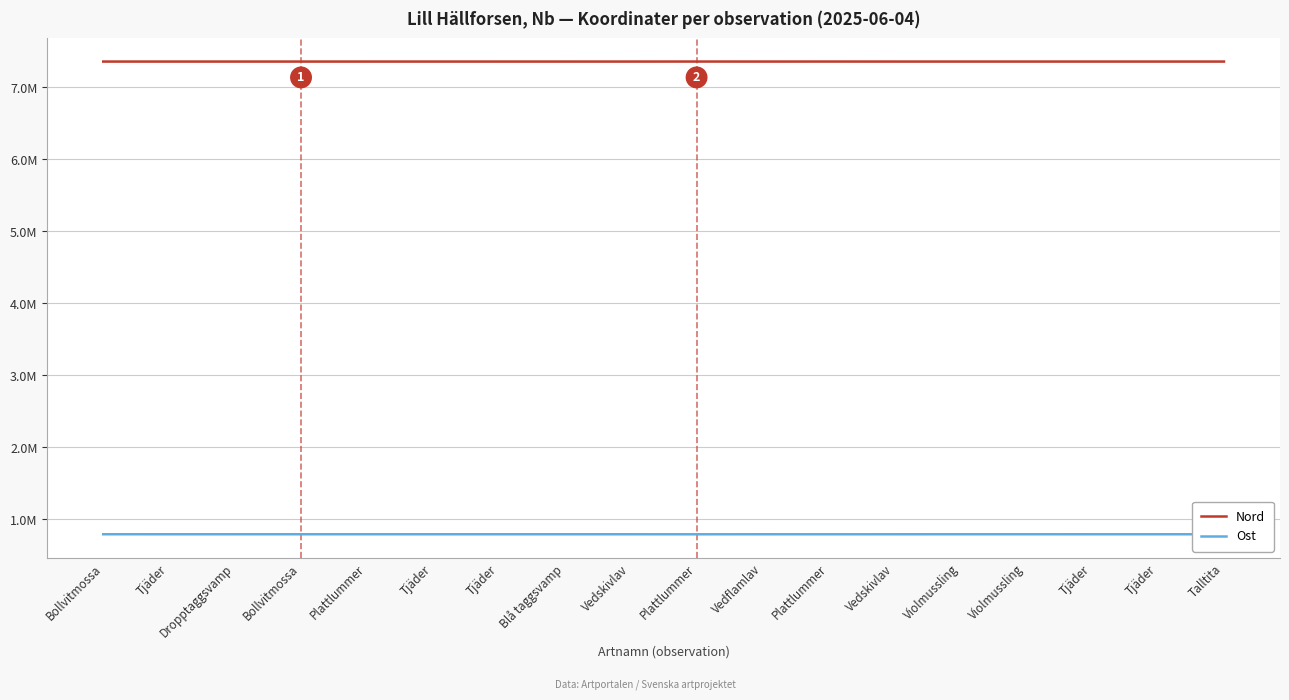

Is this an area chart (filled region under the line)?

No